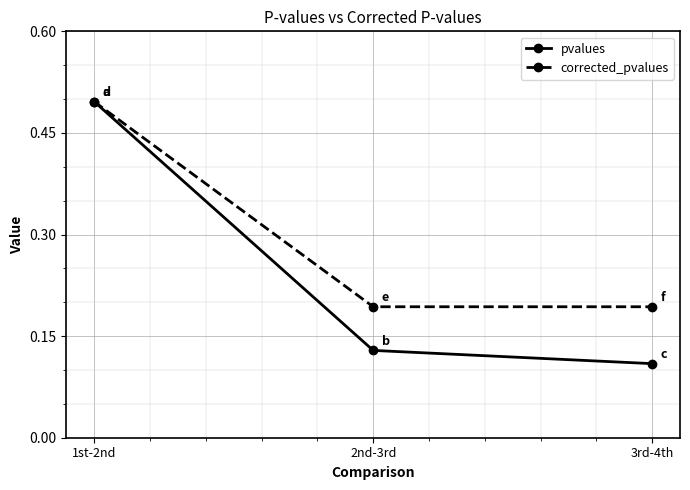

List the labels in order of pvalues value, smallest first.

3rd-4th, 2nd-3rd, 1st-2nd